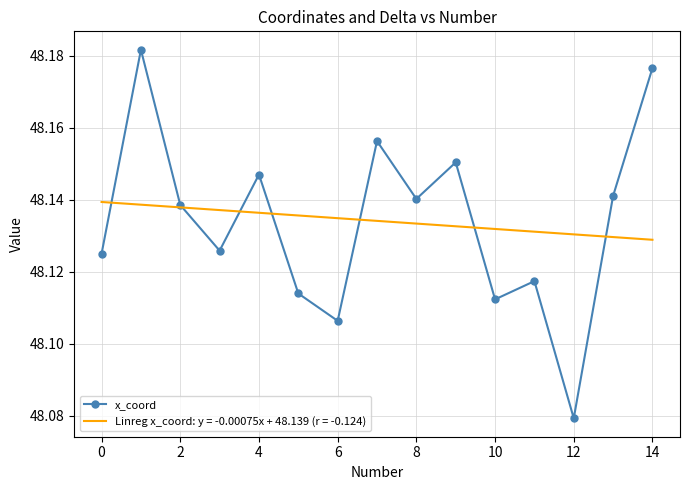

List the series in order of their peak value, highest first.

x_coord, Linreg x_coord: y = -0.00075x + 48.139 (r = -0.124)